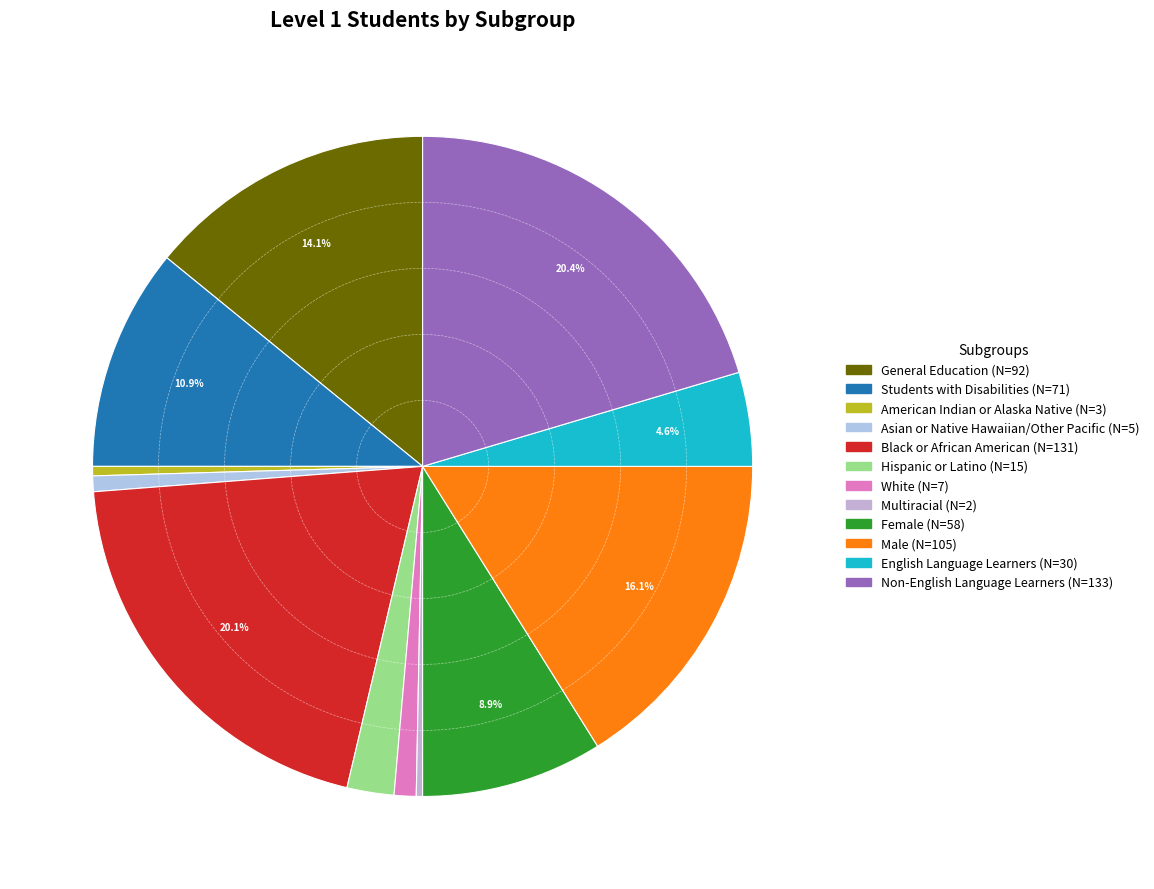

What percentage is the Non-English Language Learners slice, to the nearest percent?

20%